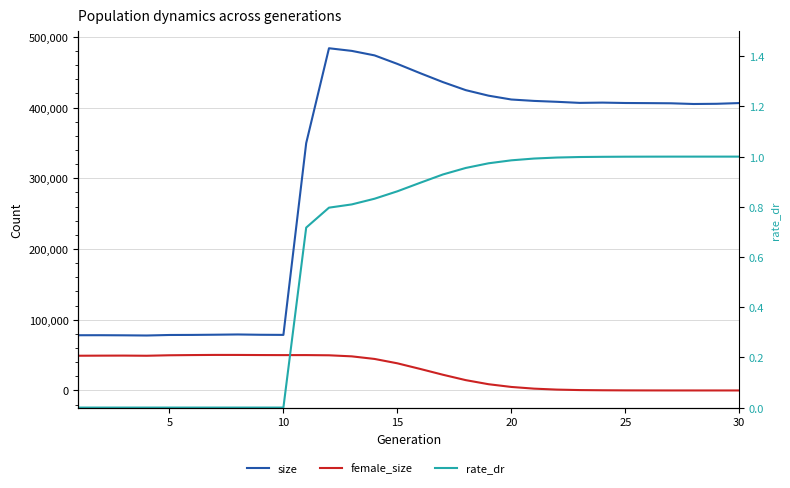

What is the average value of the size series?

307985.3